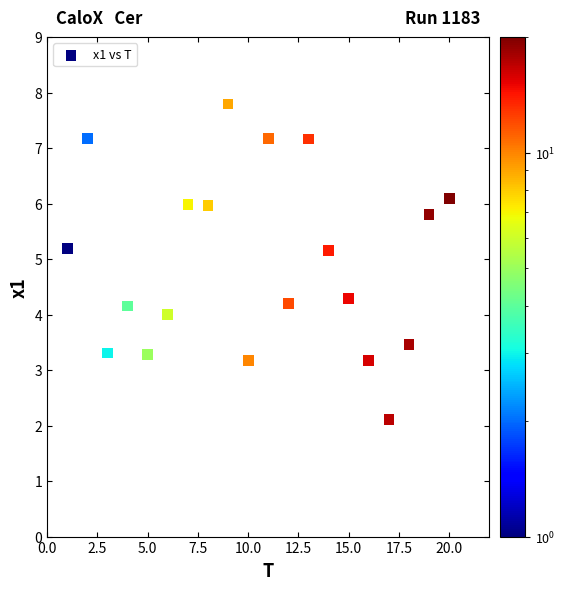

What is the range of Y values (max minus min)?

5.7